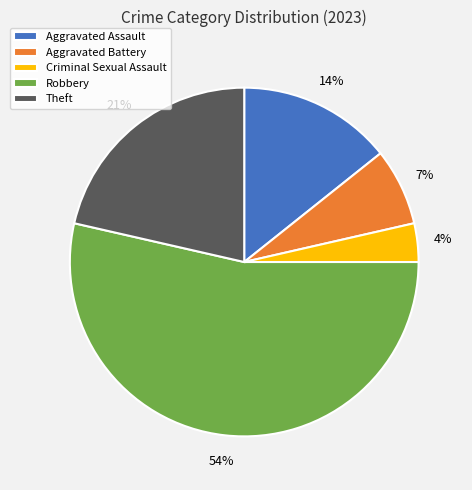

What is the smallest slice in the pie chart?

Criminal Sexual Assault